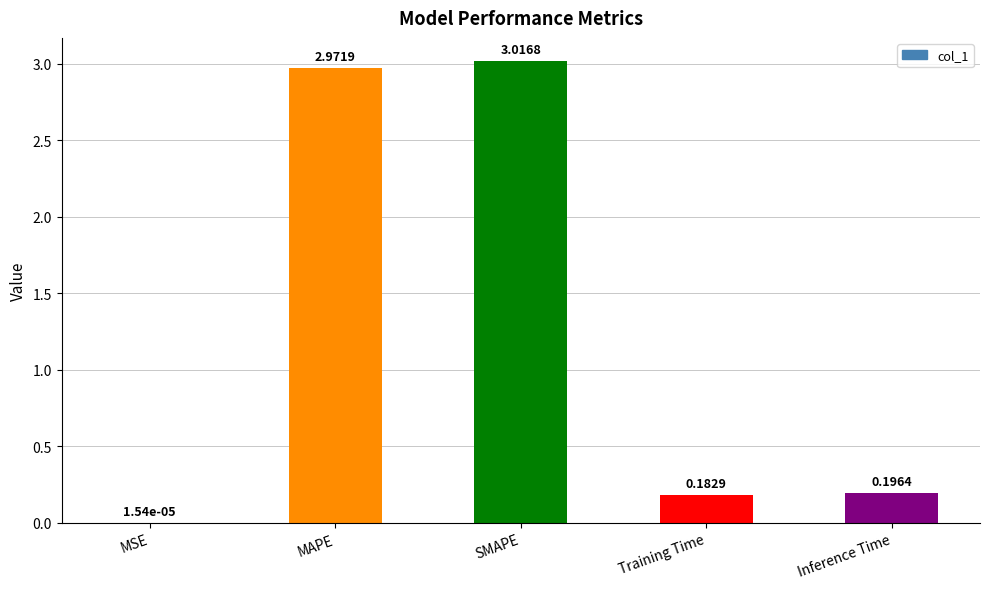

What is the average value?

1.3